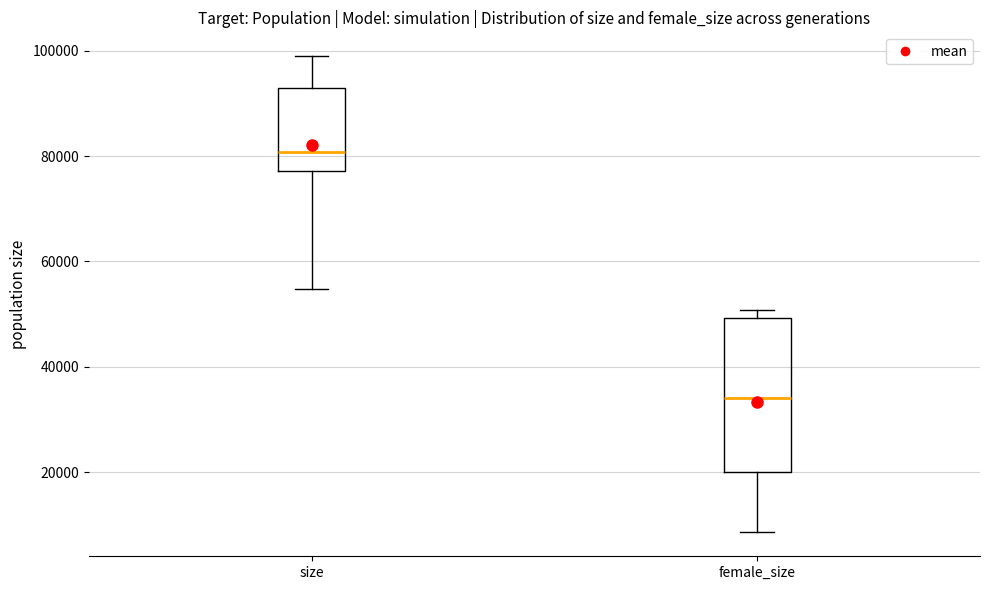

Reading left to right, read every box against the y-axis: the position of its median line, the range the box covers, and the ends of its whiskers. The values are not printed on the chart, so give them approximately, as read against the axis.

size: median 80000, box 78000 to 92000, whiskers 54000 to 98000
female_size: median 34000, box 20000 to 50000, whiskers 8000 to 50000 (just above the box's upper edge)